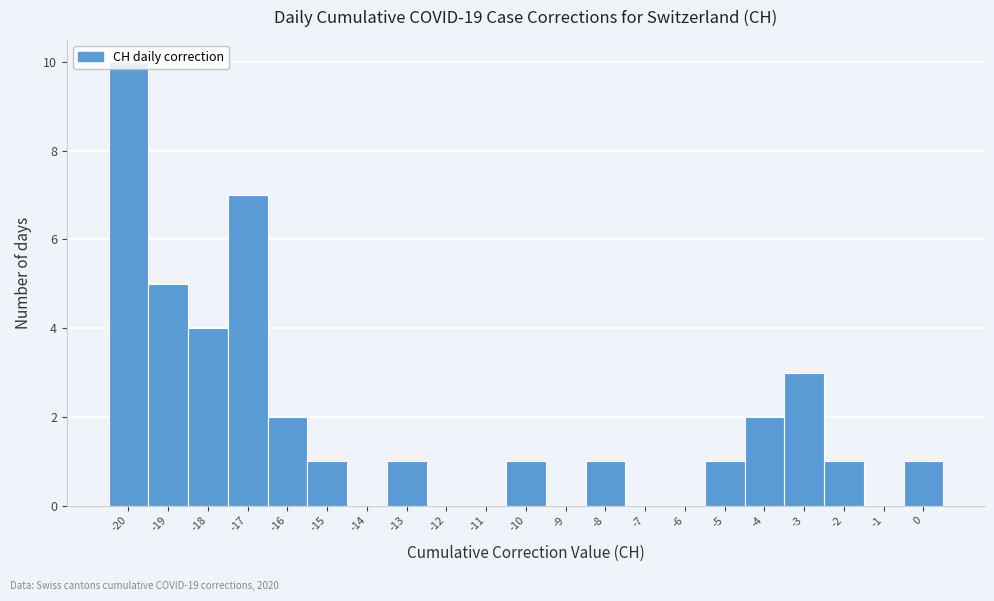

Which range on the x-axis has the tallest bar?

-20.5 to -19.5